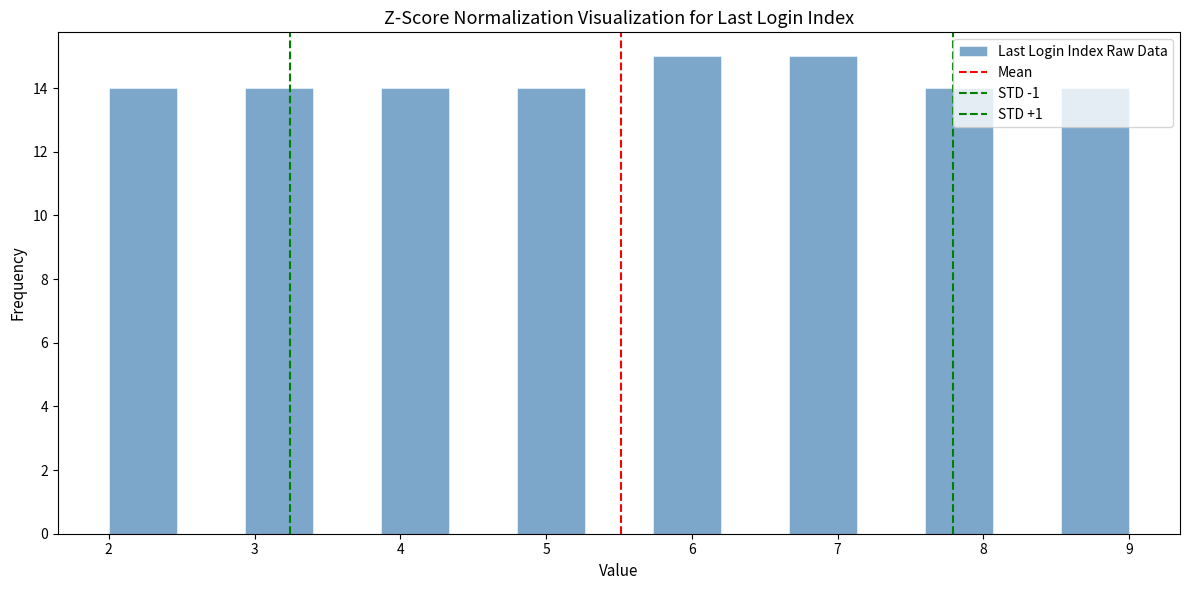

Reading left to right, transcribe this chart: for each bar, give the range it covers on the x-axis and its height. Neither the bar edges nor the heights are printed on the chart, so give them approximately, as read against the axes.

2.0 to 2.5: 14
2.5 to 2.9: 0
2.9 to 3.4: 14
3.4 to 3.9: 0
3.9 to 4.3: 14
4.3 to 4.8: 0
4.8 to 5.3: 14
5.3 to 5.7: 0
5.7 to 6.2: 15
6.2 to 6.7: 0
6.7 to 7.1: 15
7.1 to 7.6: 0
7.6 to 8.1: 14
8.1 to 8.5: 0
8.5 to 9.0: 14